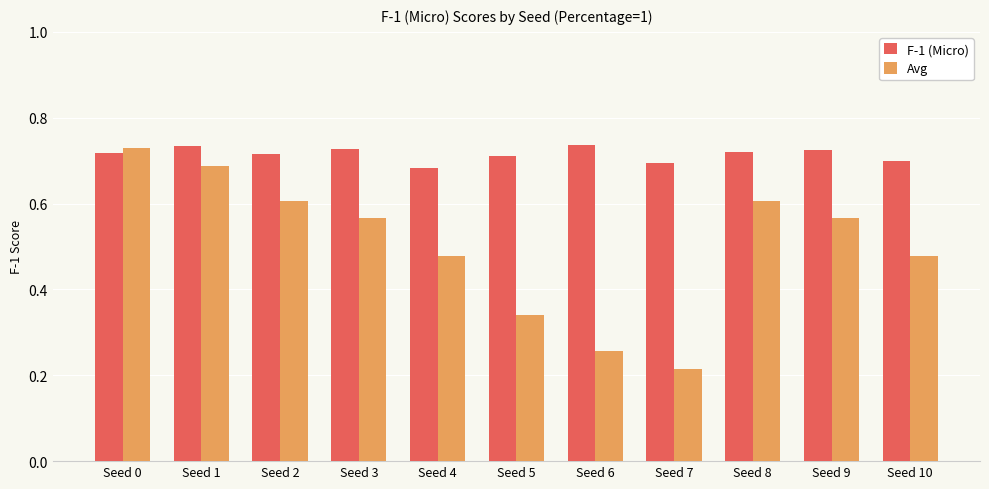

Count the F-1 (Micro) values in the range 0 to 1.

11